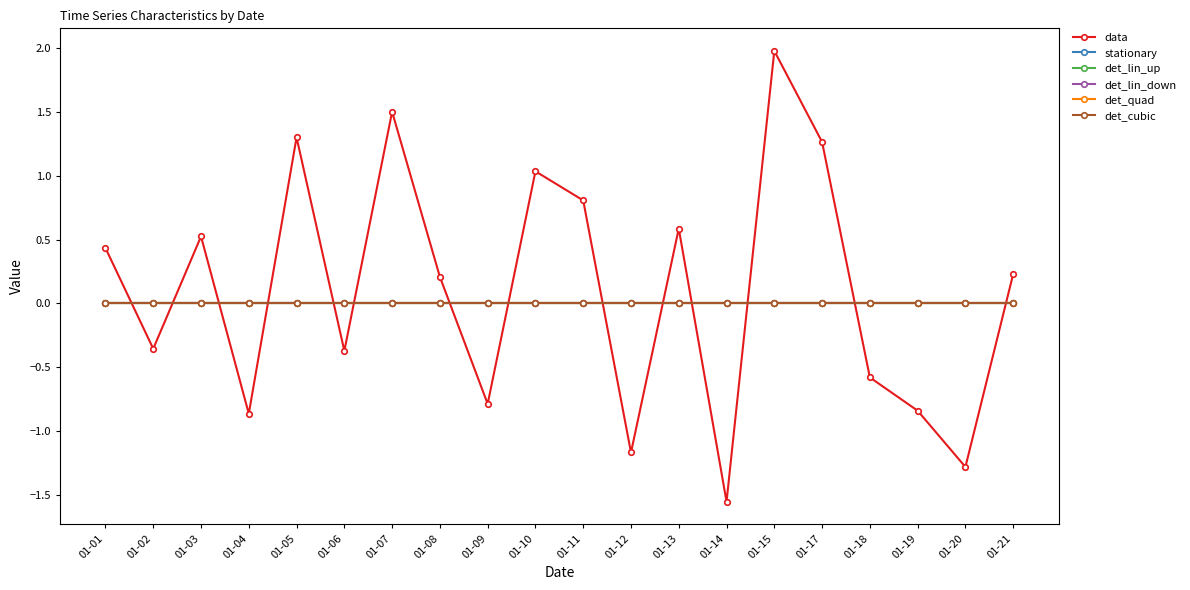

At how many categories does at least one series exceed 1?

5